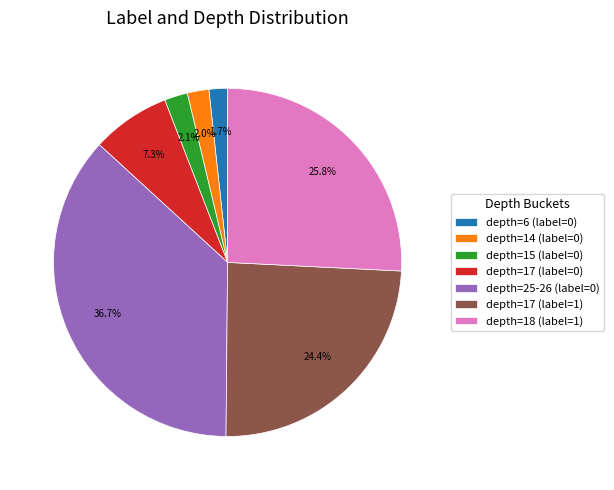

Between depth=14 (label=0) and depth=18 (label=1), which is larger?

depth=18 (label=1)